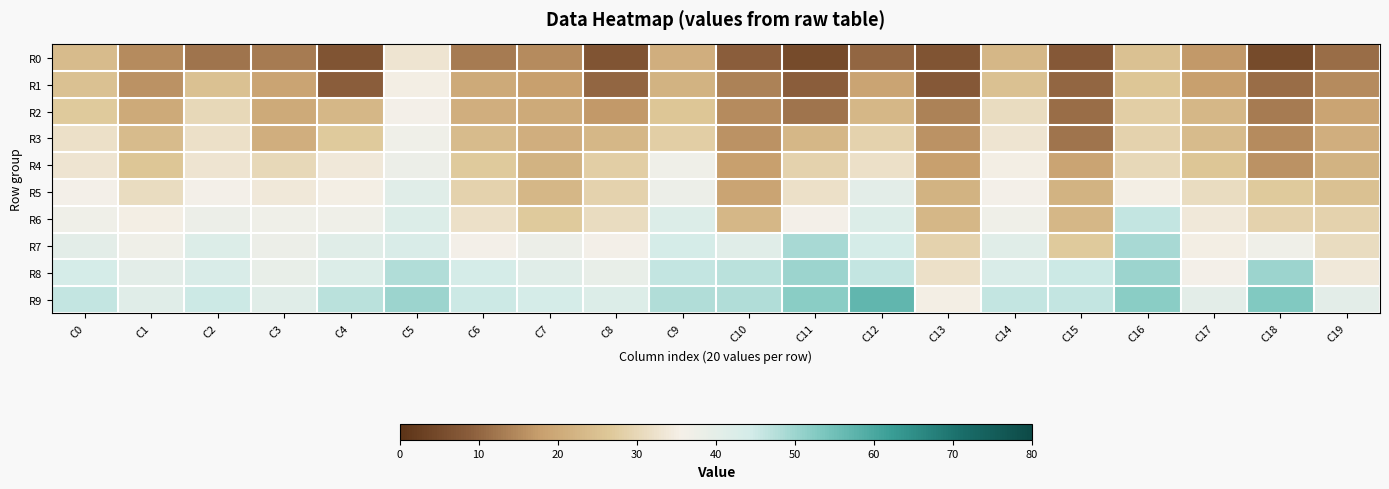

What is the greatest value displayed?

57